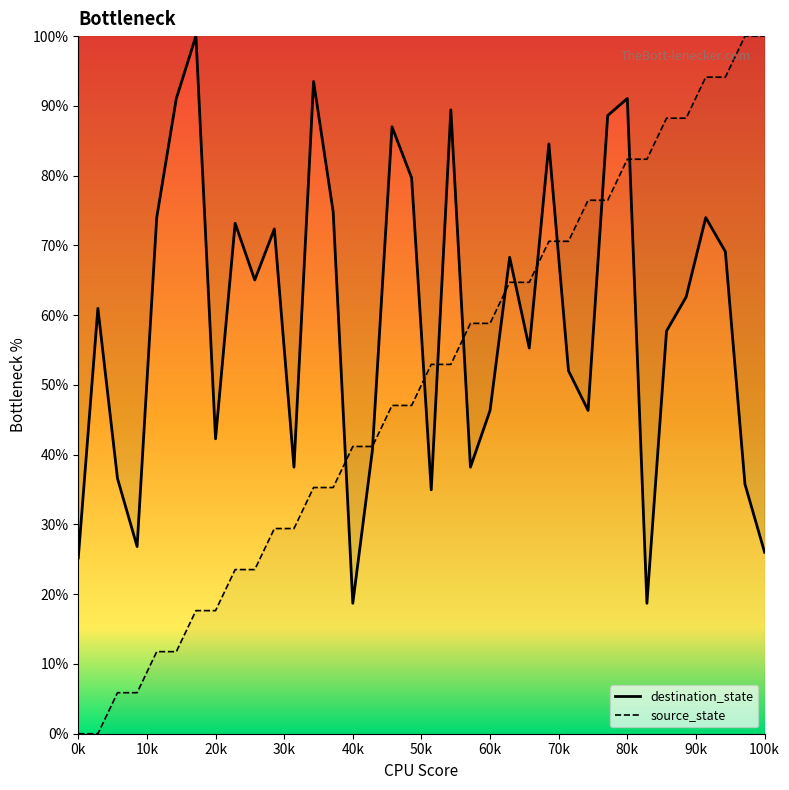

What is the difference between the second highest and minimum values in the source_state series?

100.0